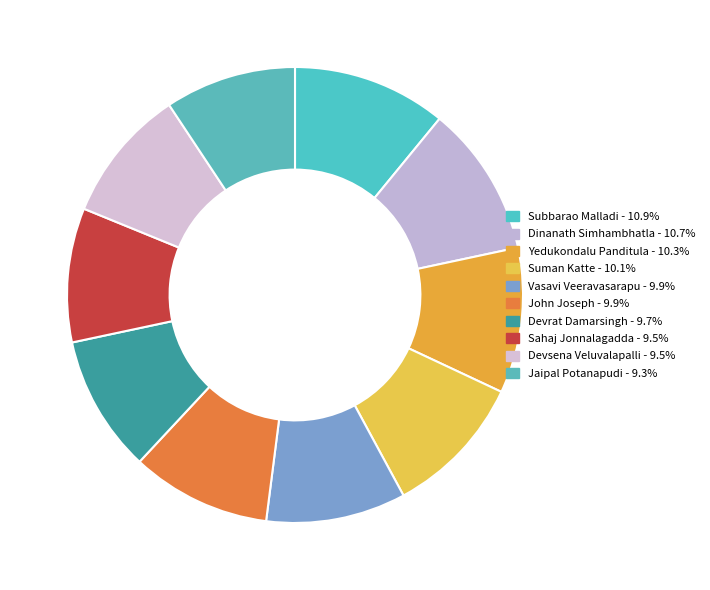

Count the number of slices in the pie.

10